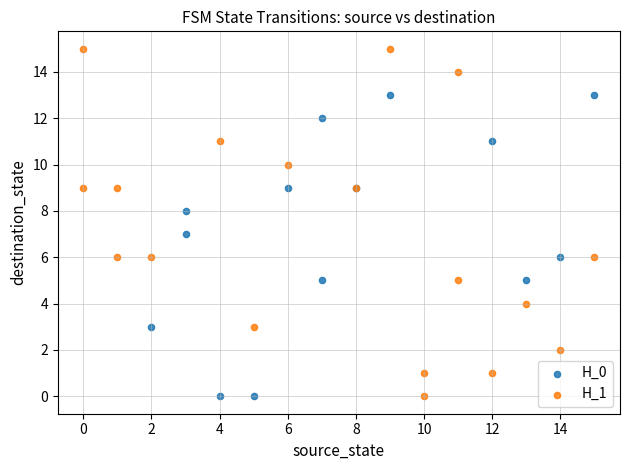

Which series has the largest Y range (max minus min)?

H_1